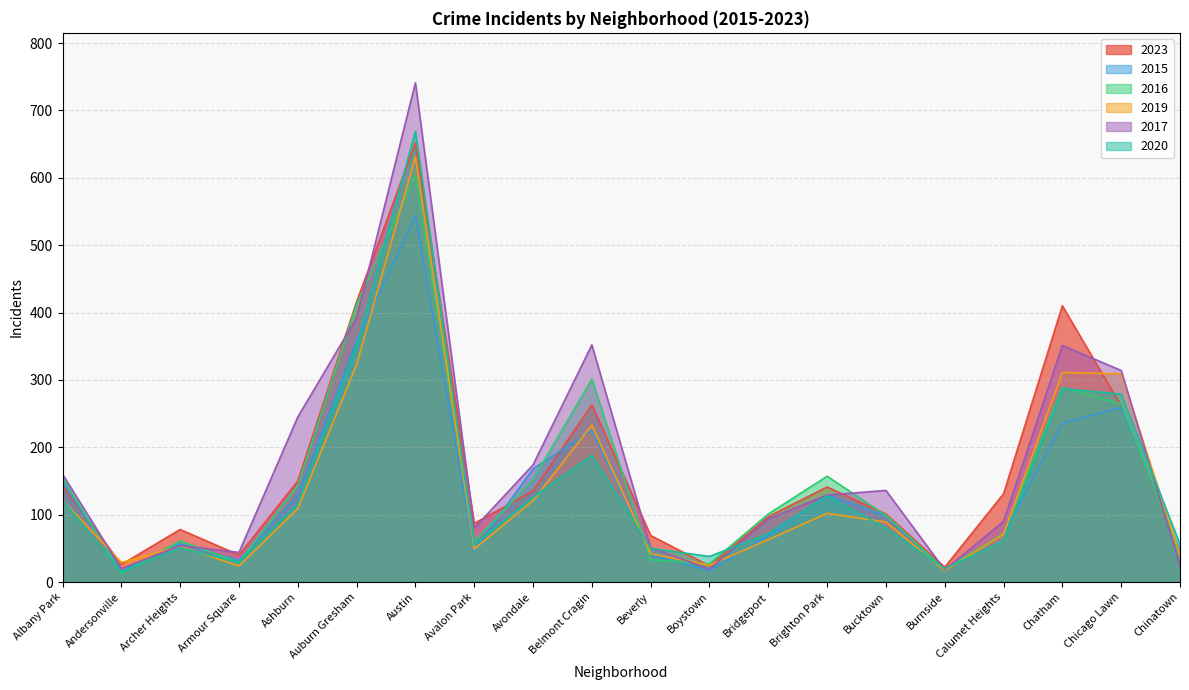

At which category is the sum across all series the highest?

Austin